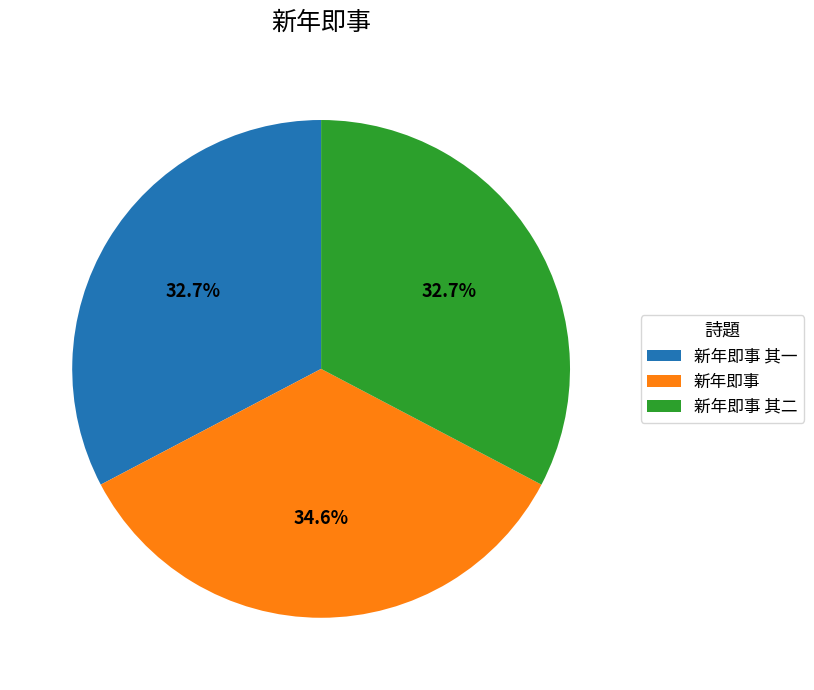

True or false: 新年即事 accounts for 35% of the total.

True